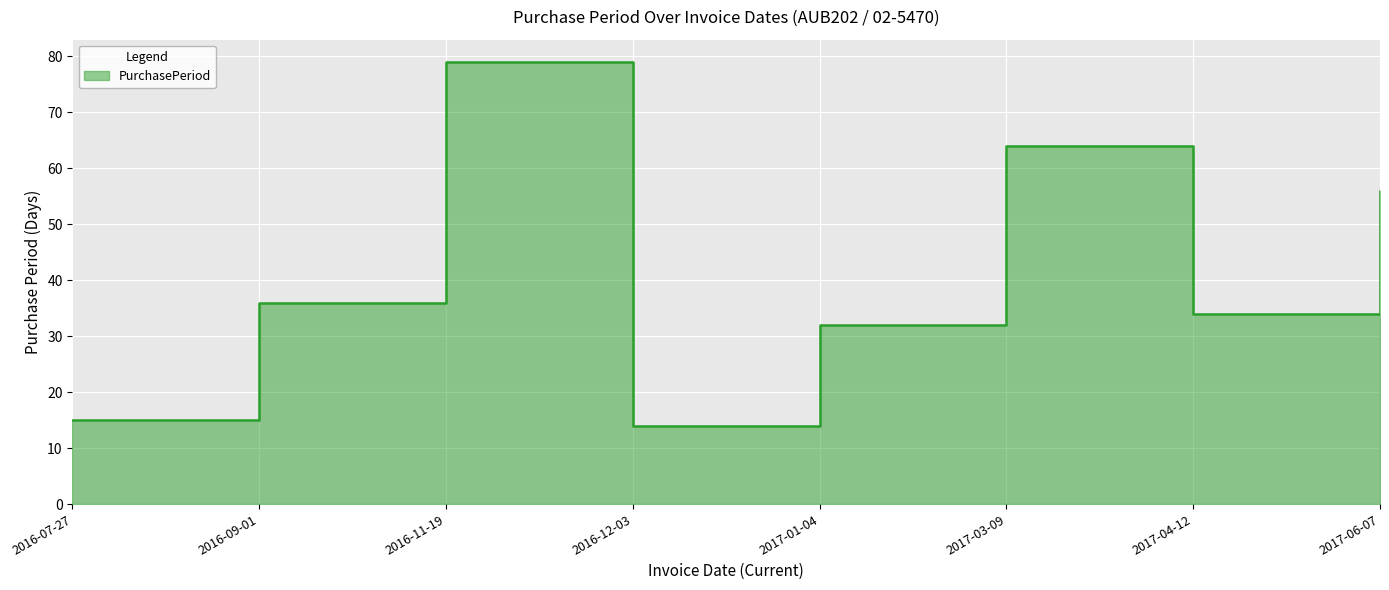

Does the chart display data point markers on the line(s)?

No